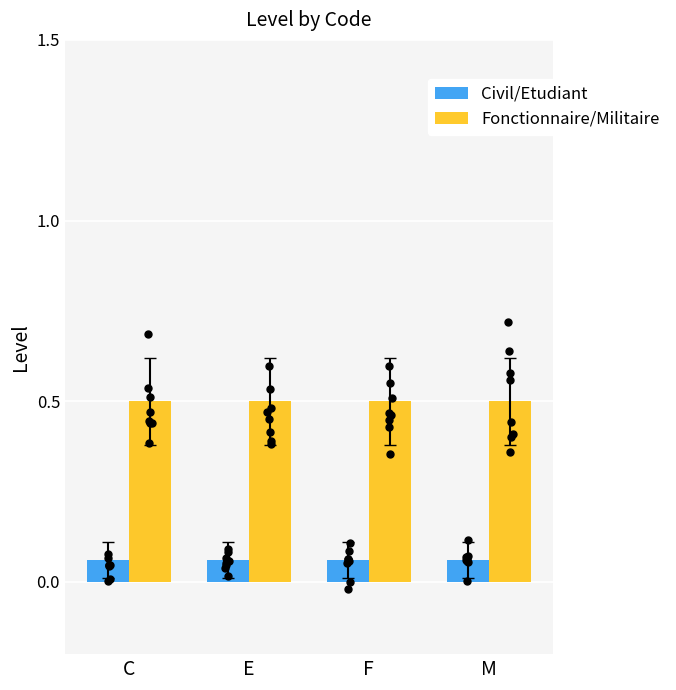

Which series has the largest total across all categories?

Fonctionnaire/Militaire